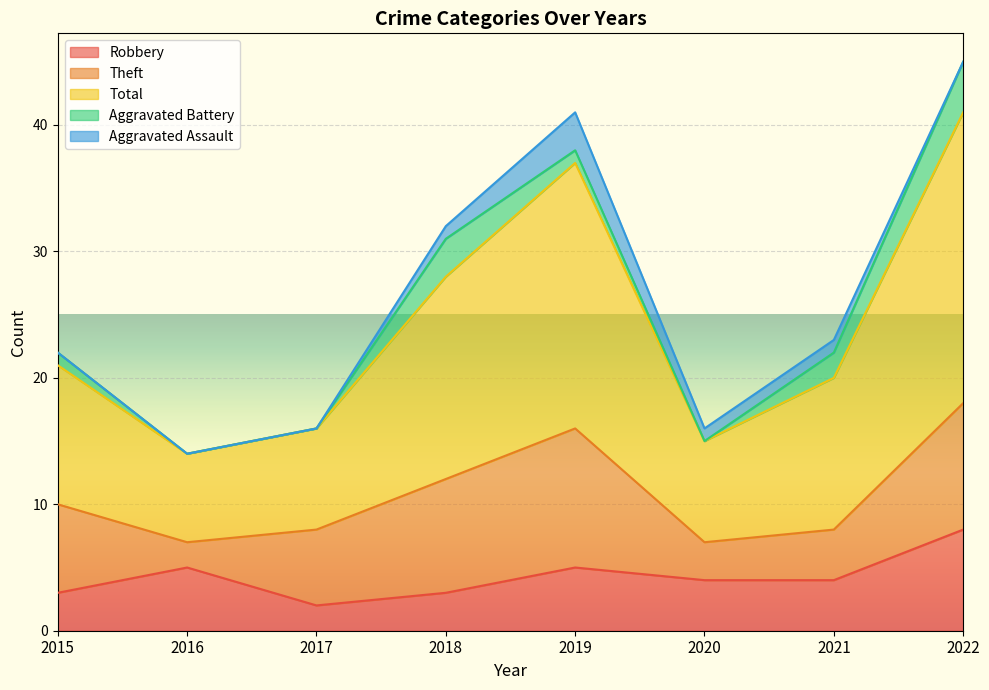

The Robbery series shows 8 at 2022. True or false?

True